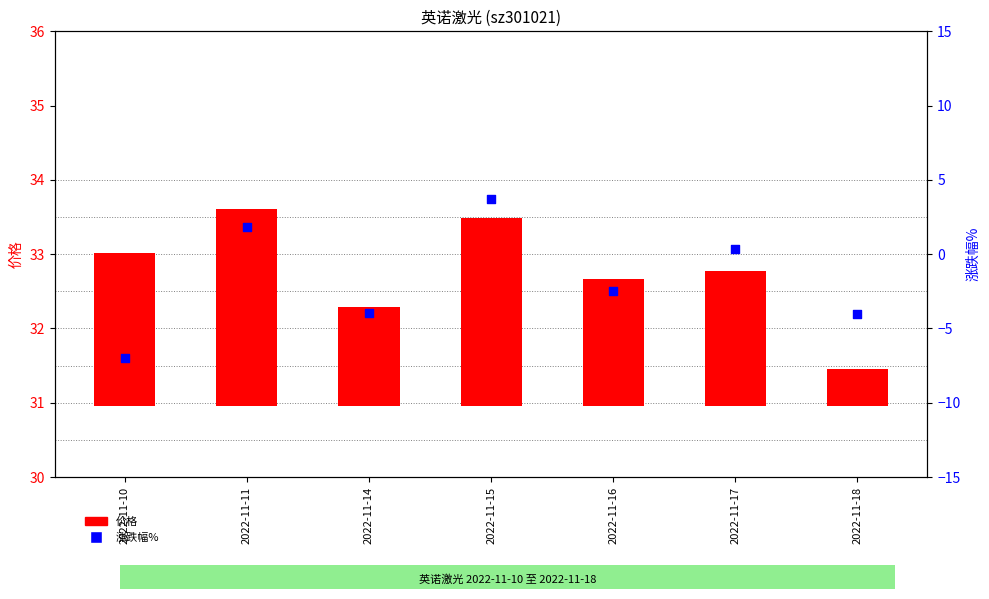

Which series has the largest Y range (max minus min)?

涨跌幅%